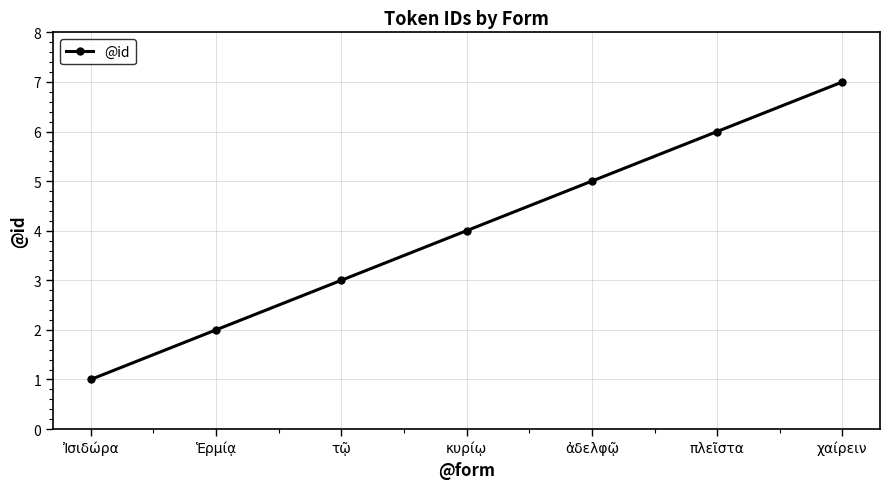

Is this an area chart (filled region under the line)?

No